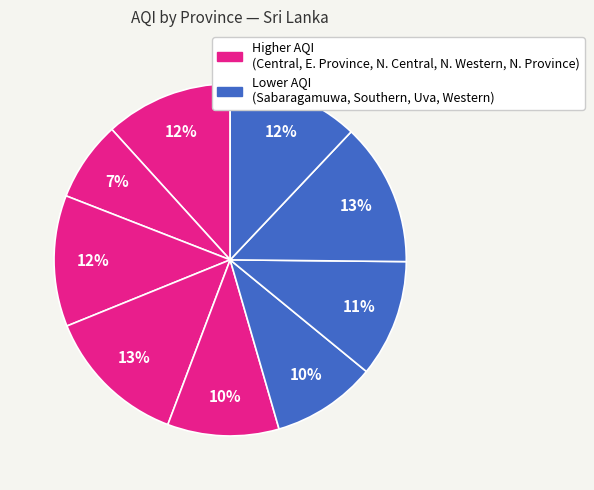

Count the number of slices in the pie.

9